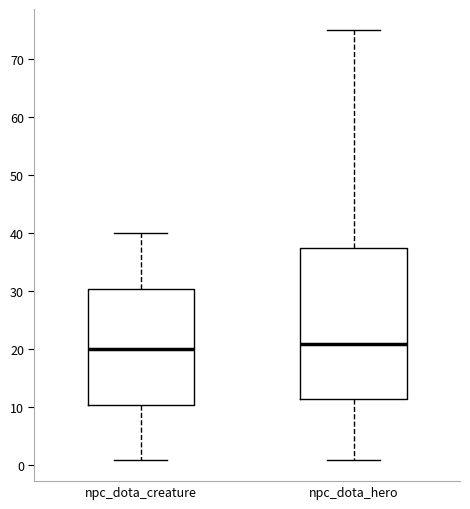

Comparing the boxes themselves (not the whiskers), which one is the tallest?

npc_dota_hero